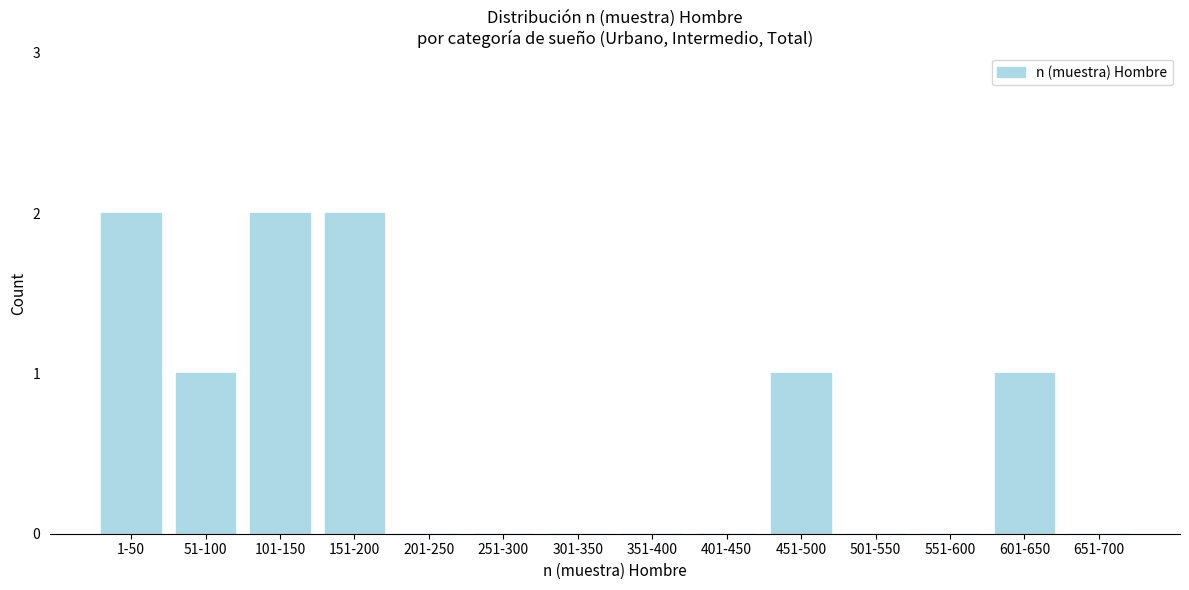

Reading right to left, transcribe all the data shown in this chart.

651-700=0	601-650=1	551-600=0	501-550=0	451-500=1	401-450=0	351-400=0	301-350=0	251-300=0	201-250=0	151-200=2	101-150=2	51-100=1	1-50=2